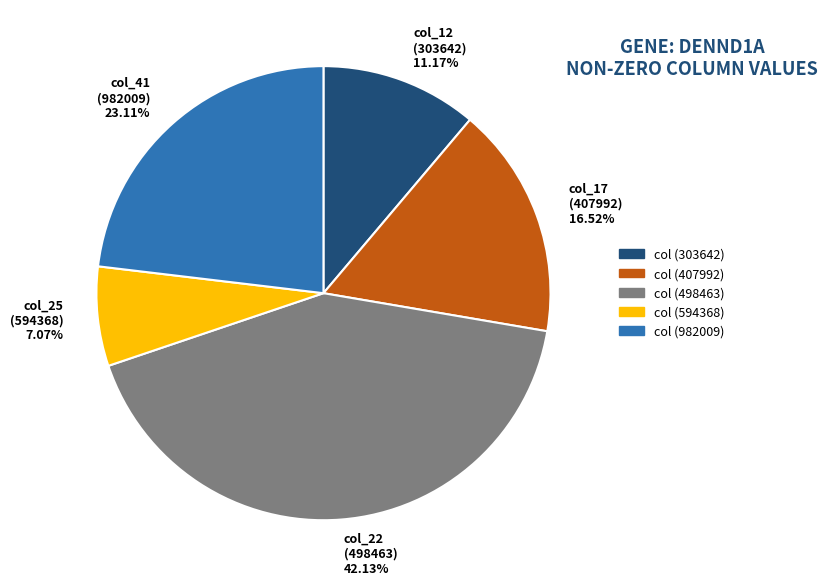

Approximately how many times larger is the value at col_41 (982009) 23.11% compared to col_17 (407992) 16.52%?

1.4